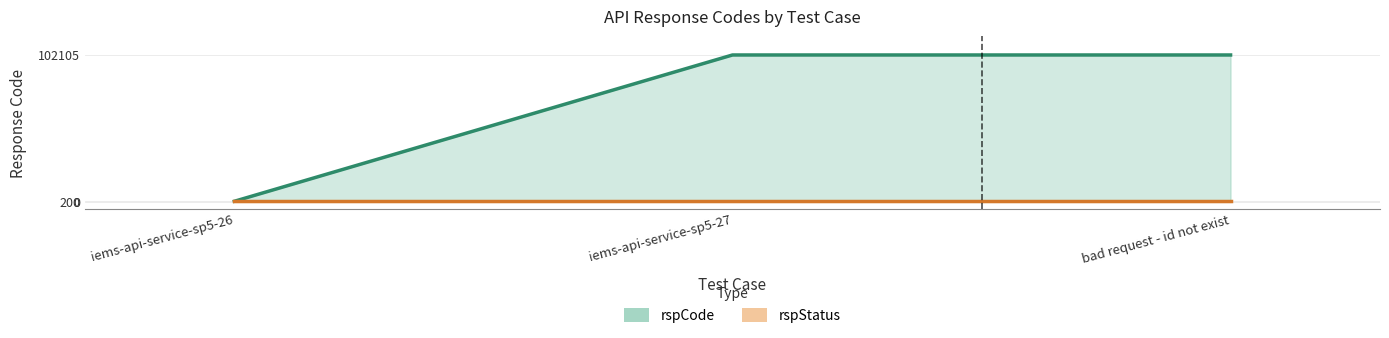

List the labels in order of value, smallest first.

iems-api-service-sp5-26, iems-api-service-sp5-27, bad request - id not exist